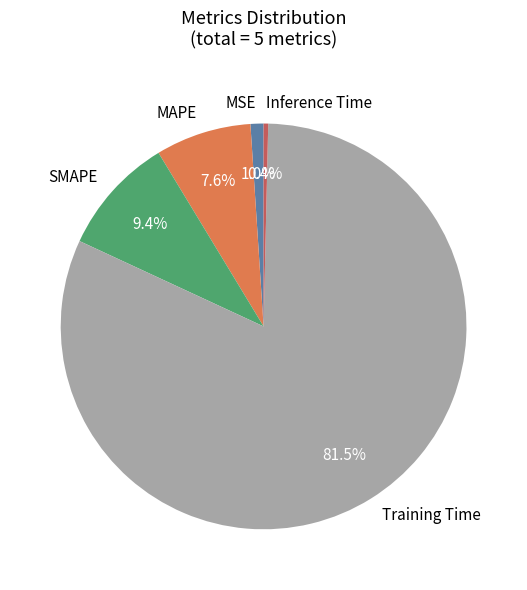

Is the sum of MAPE and SMAPE greater than half?

No